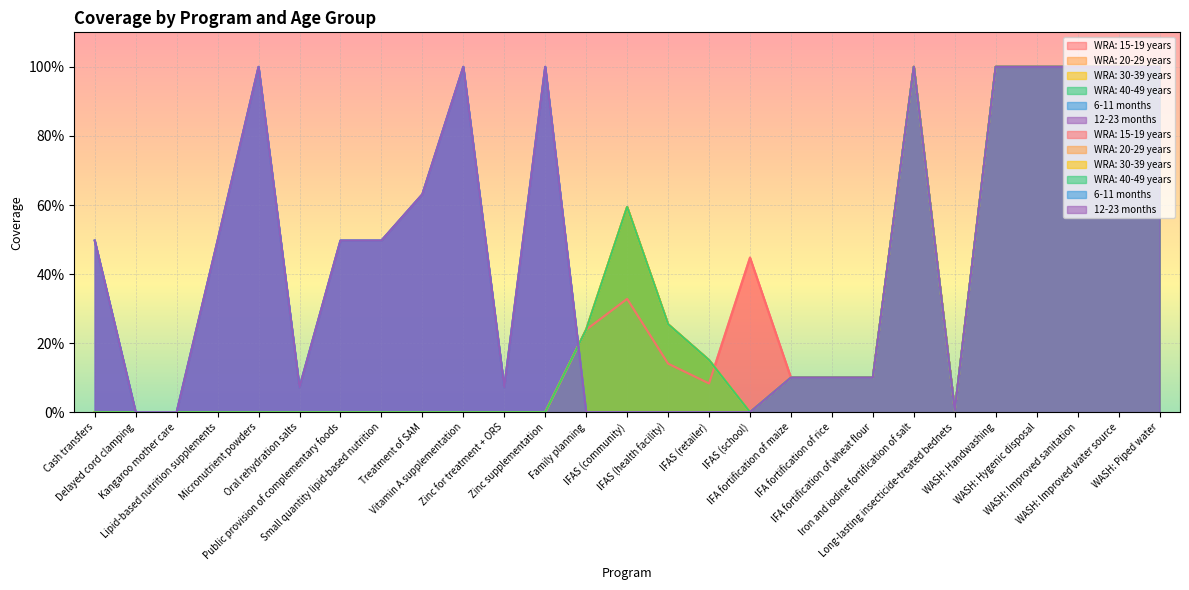

True or false: 6-11 months has a value of 0.0 at IFAS (community).

True